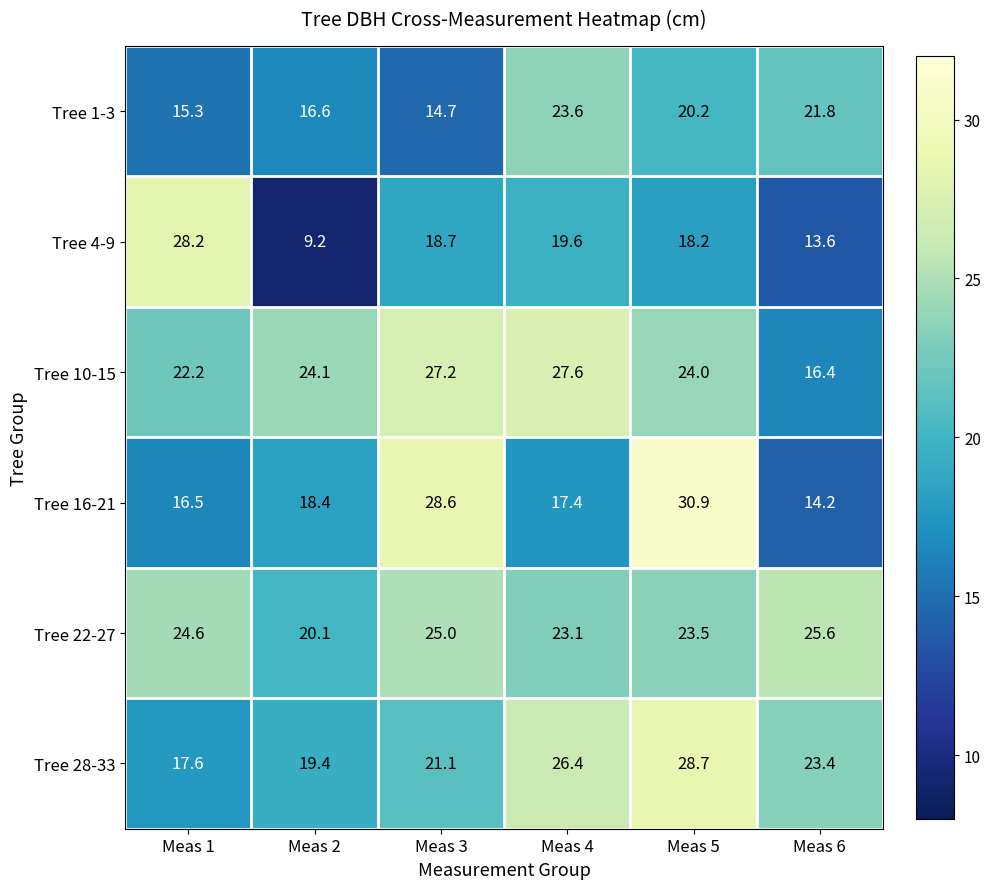

What is the highest value of the Tree 22-27 series?

25.6